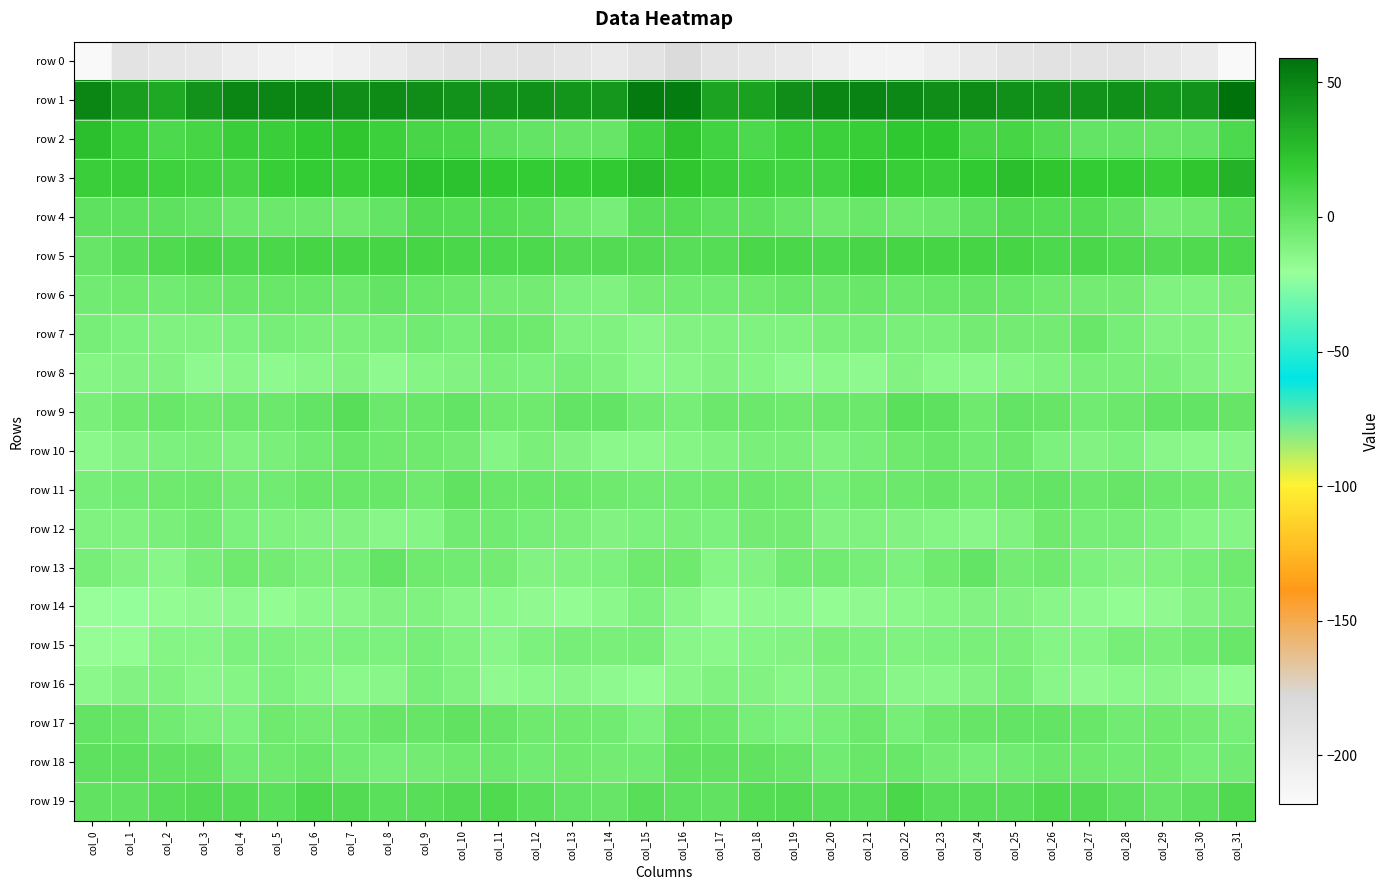

Rank the series by their maximum value, from highest to lowest.

row 1, row 3, row 2, row 5, row 19, row 4, row 9, row 18, row 11, row 17, row 13, row 6, row 15, row 10, row 7, row 12, row 16, row 8, row 14, row 0